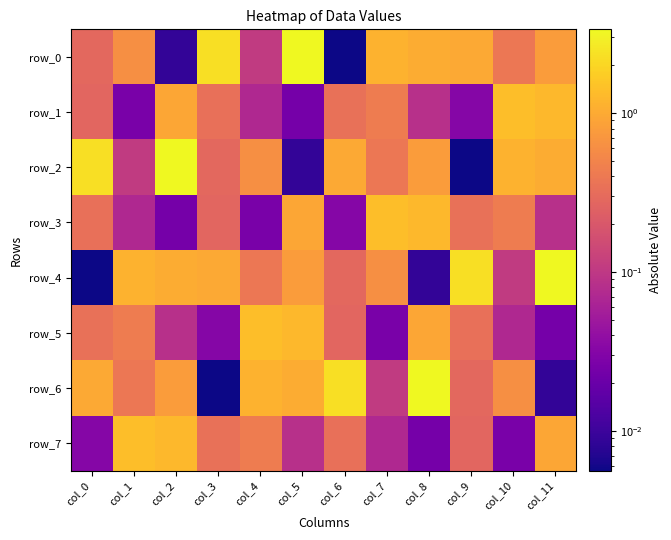

At which label does row_5 reach its peak?

col_4